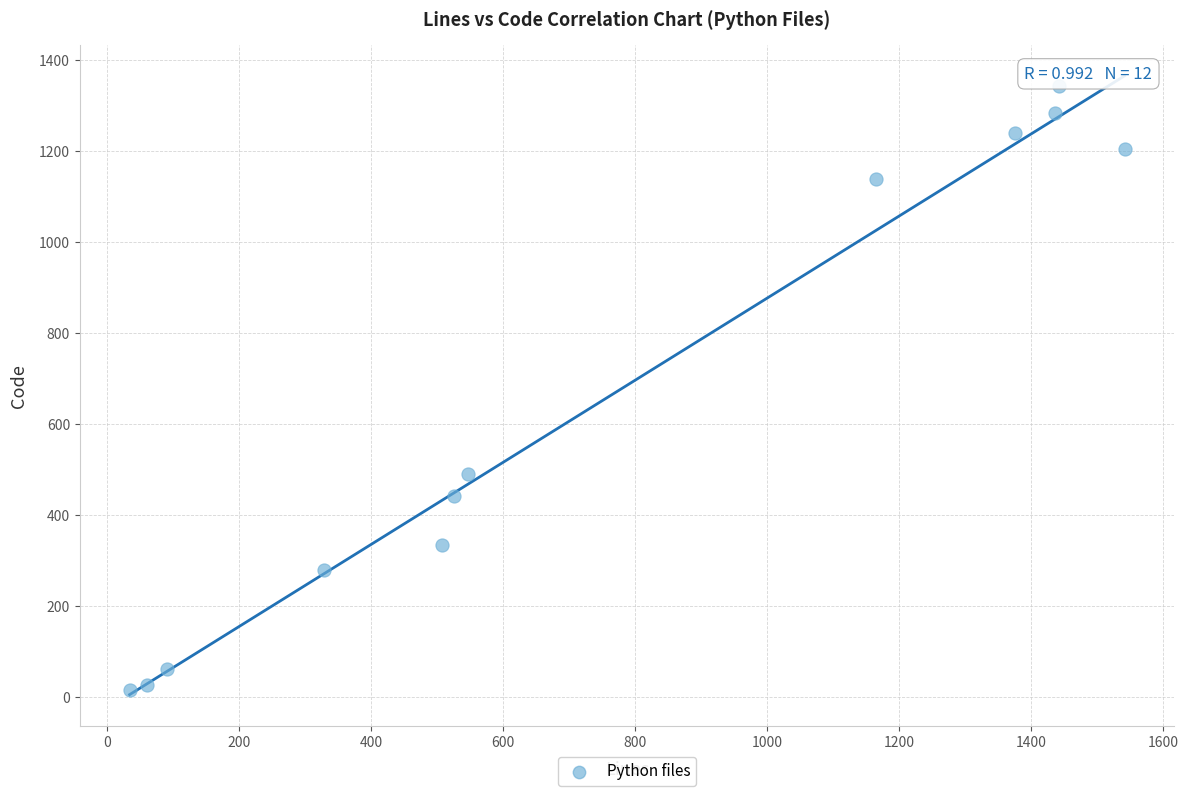

What Y value in the scatter plot is closest to 680?

491